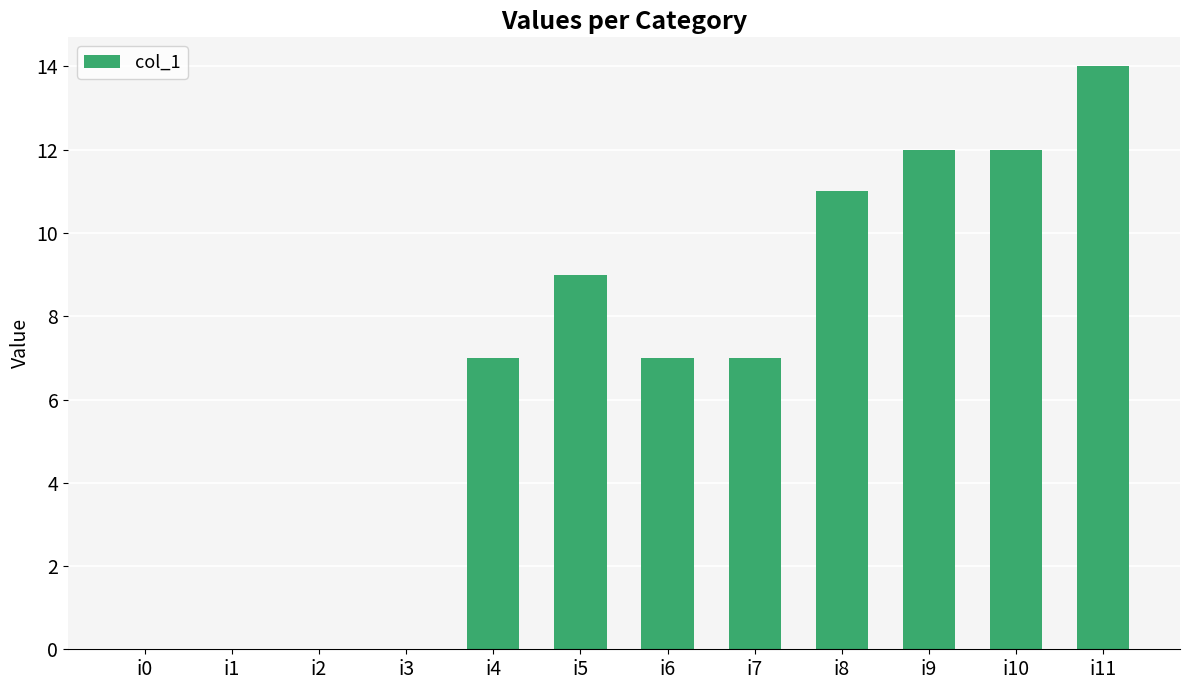

What is the difference between the values at i3 and i11?

14